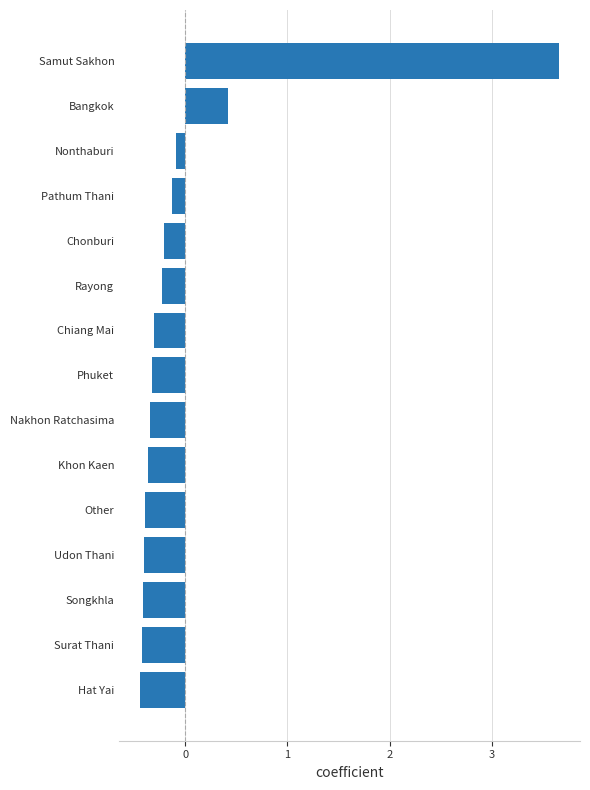

Is it true that the value at Hat Yai is -0.3?

False